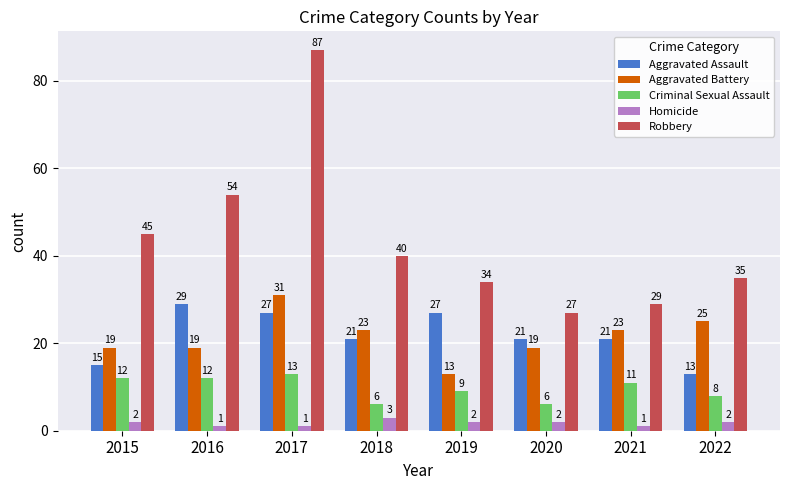

Which series changed the most between 2018 and 2019?

Aggravated Battery